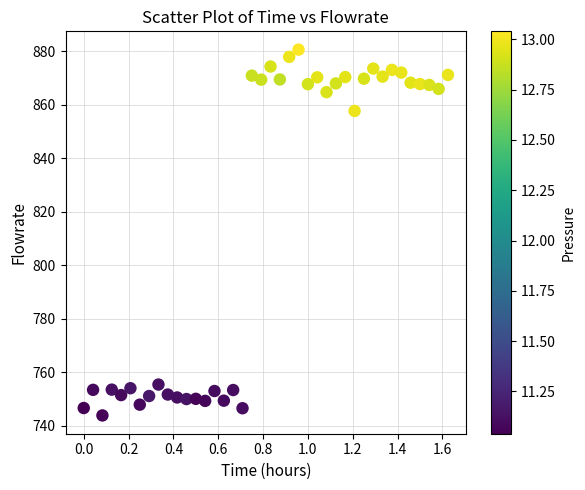

What is the range of X values (max minus min)?

1.6